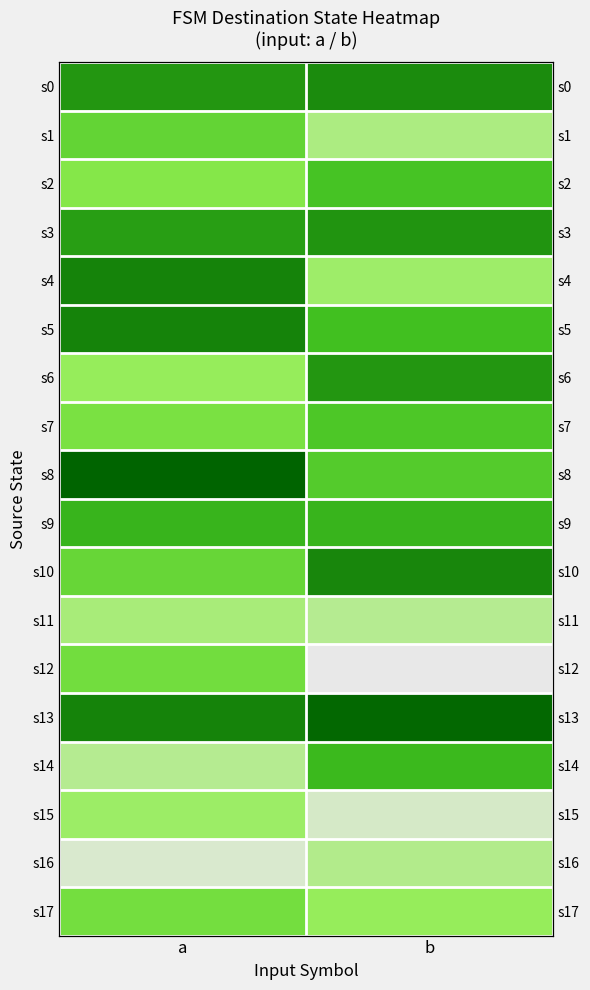

Where is s3 nearest to the value 107?

a